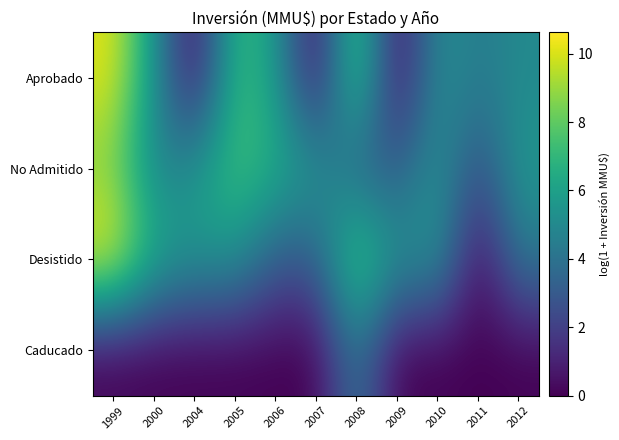

At how many categories does at least one series exceed 3?

11